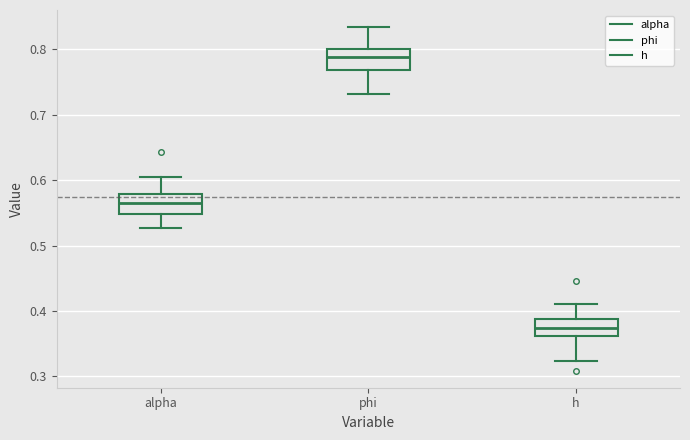

Reading left to right, transcribe this box plot: for each box, give where its median line is, the range the box spans, and where its two whiskers end, as read against the y-axis. The values are not printed on the chart, so give them approximately, as read against the axis.

alpha: median 0.57, box 0.55 to 0.58, whiskers 0.53 to 0.61
phi: median 0.79, box 0.77 to 0.80, whiskers 0.73 to 0.83
h: median 0.37, box 0.36 to 0.39, whiskers 0.32 to 0.41